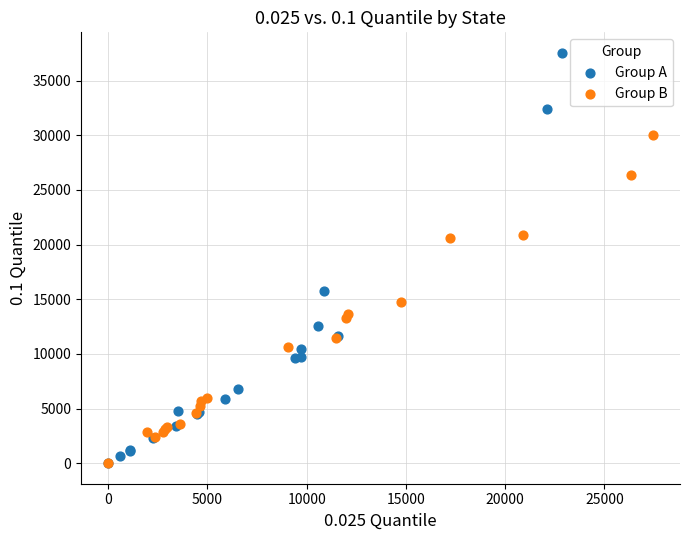

Which series has the widest spread of Y values?

Group A